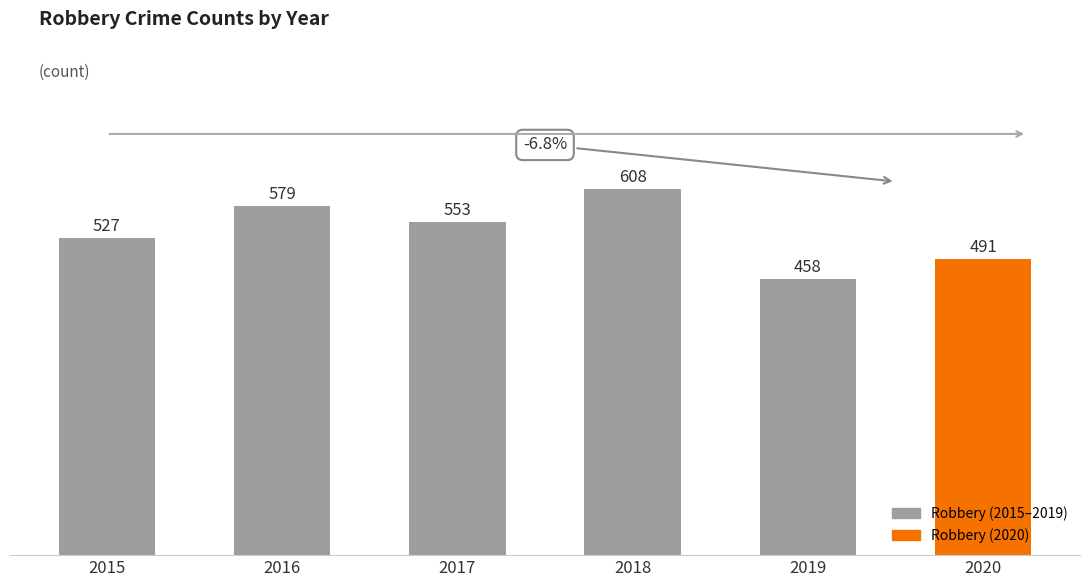

At which label is the value closest to 533?

2015